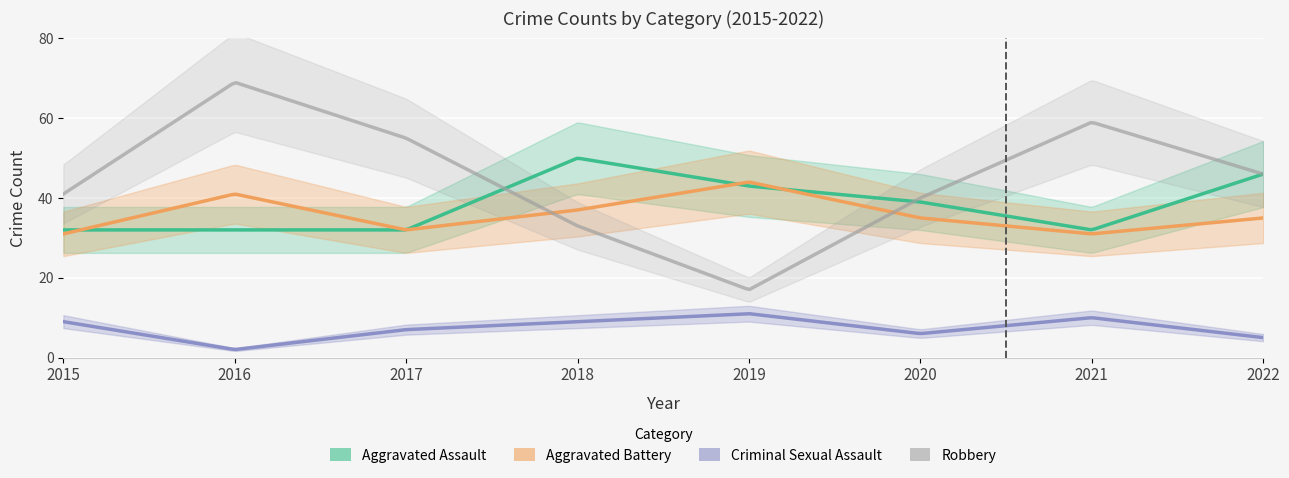

Reading right to left, transcribe all the data shown in this chart.

Aggravated Assault: 2022=46	2021=32	2020=39	2019=43	2018=50	2017=32	2016=32	2015=32
Aggravated Battery: 2022=35	2021=31	2020=35	2019=44	2018=37	2017=32	2016=41	2015=31
Criminal Sexual Assault: 2022=5	2021=10	2020=6	2019=11	2018=9	2017=7	2016=2	2015=9
Robbery: 2022=46	2021=59	2020=40	2019=17	2018=33	2017=55	2016=69	2015=41